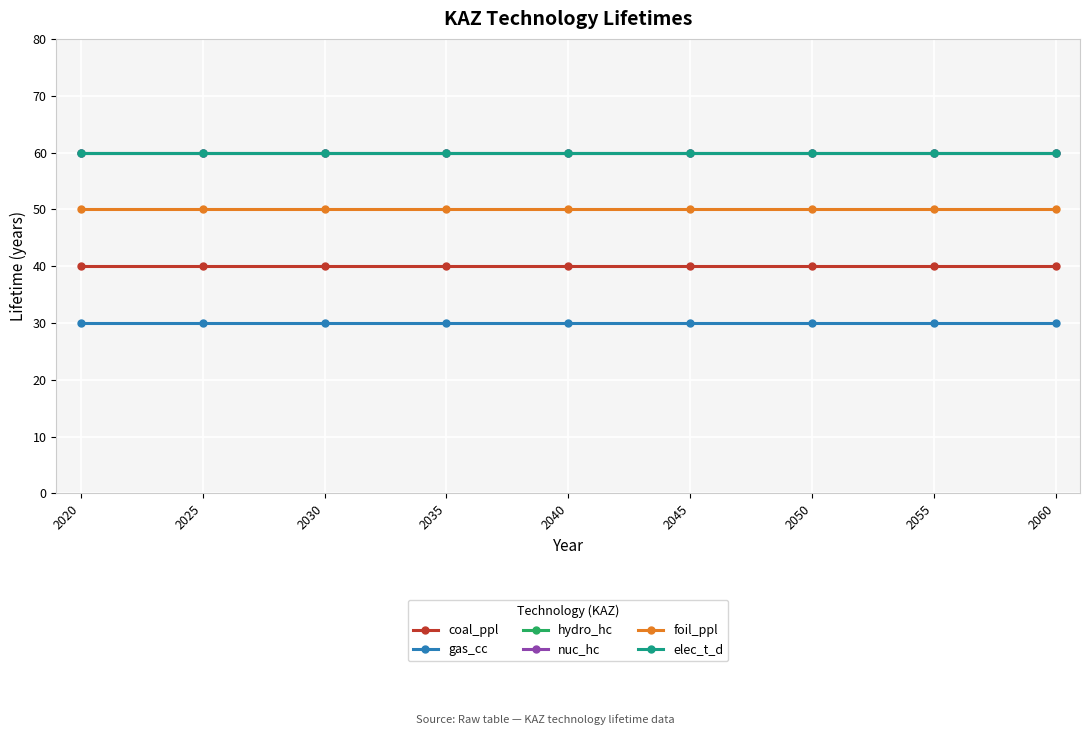

How many lines are shown in the chart?

6